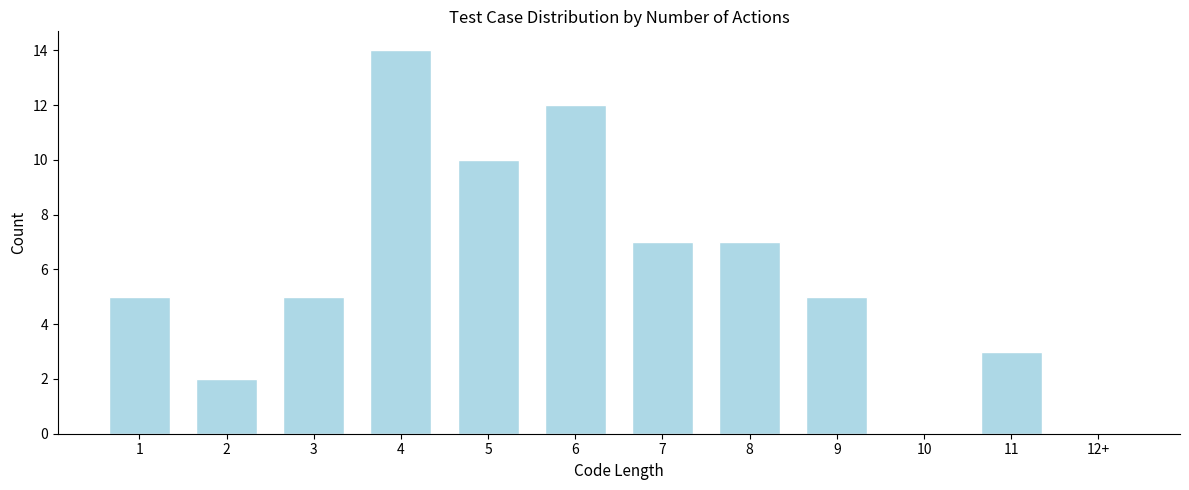

Reading left to right, transcribe all the data shown in this chart.

1=5	2=2	3=5	4=14	5=10	6=12	7=7	8=7	9=5	10=0	11=3	12+=0